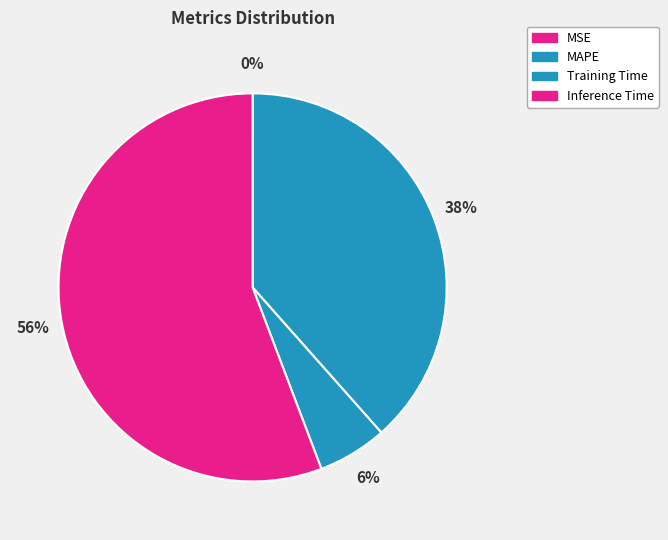

What is the largest slice in the pie chart?

Inference Time